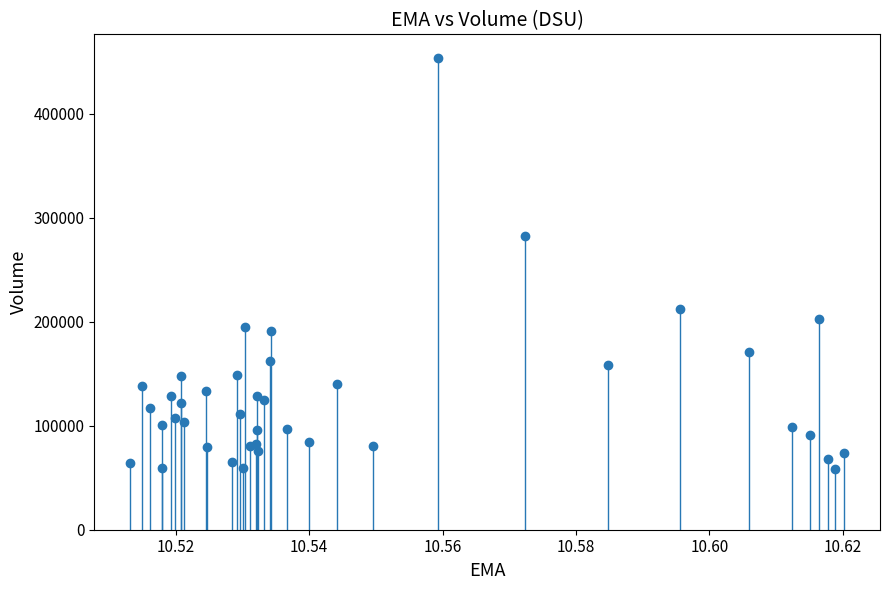

What Y value in the scatter plot is closest to 256300?

283000